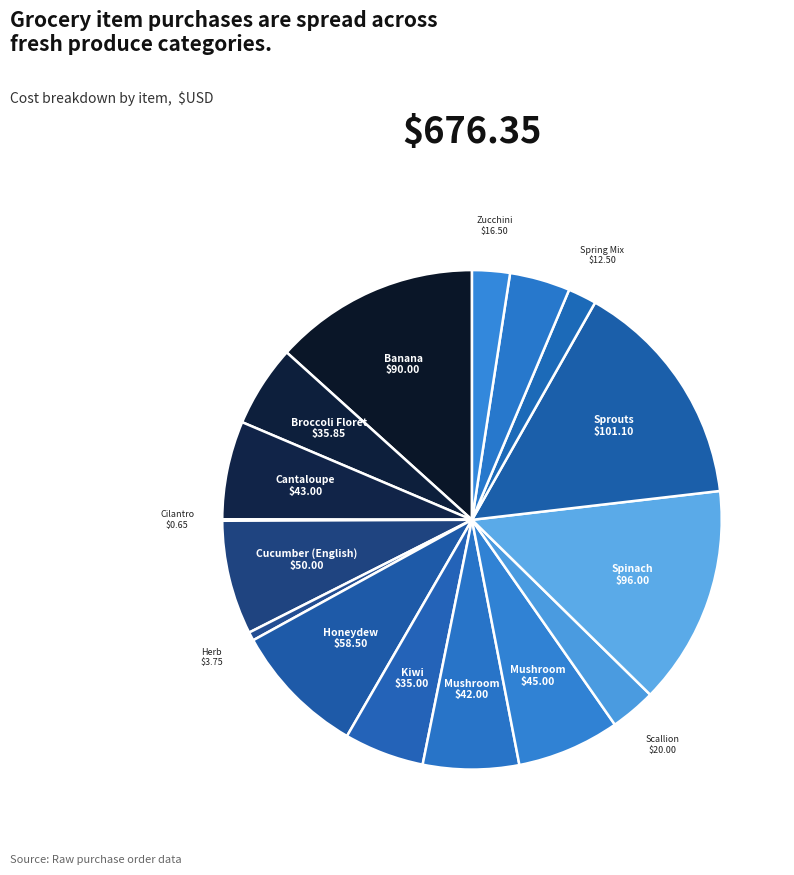

Count the number of slices in the pie.

16